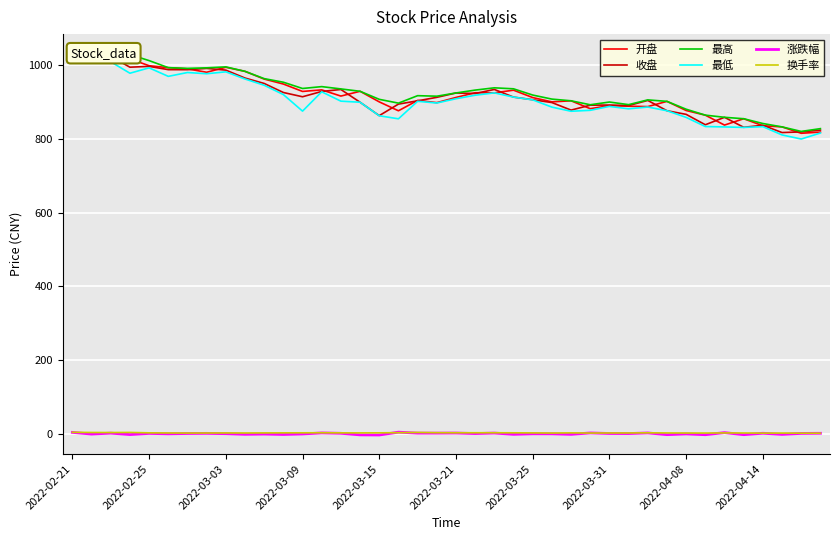

Is it true that 最高 equals 1255.7 at 23?

False